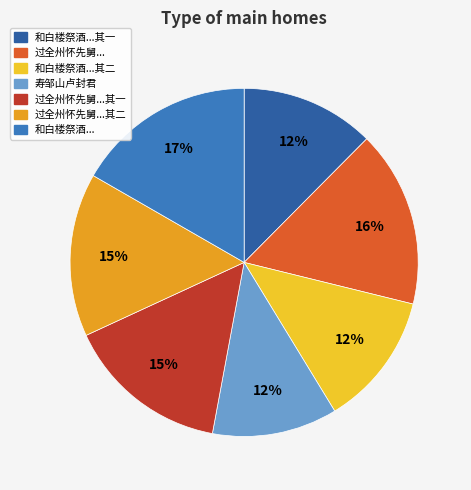

To the nearest percent, what is the difference between the largest and smallest slice percentages?

5%